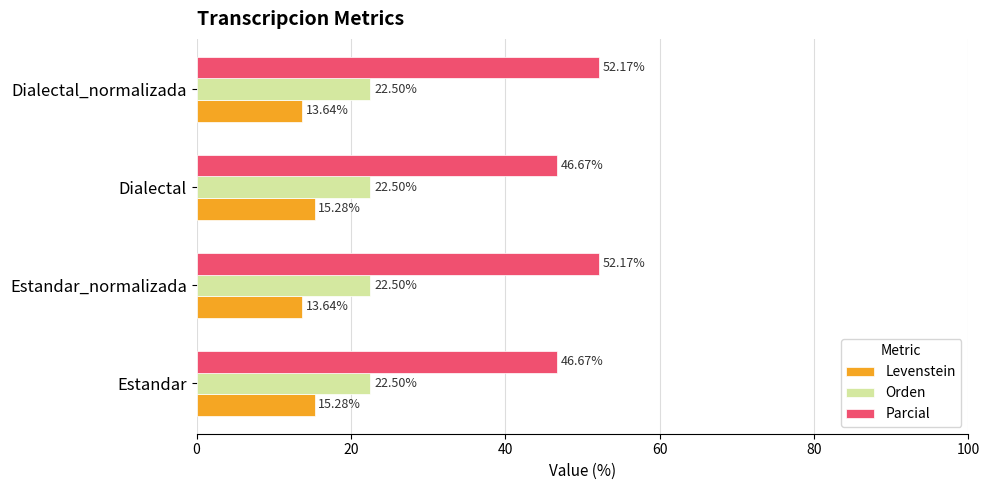

Between Estandar and Estandar_normalizada, which series saw the biggest shift?

Parcial